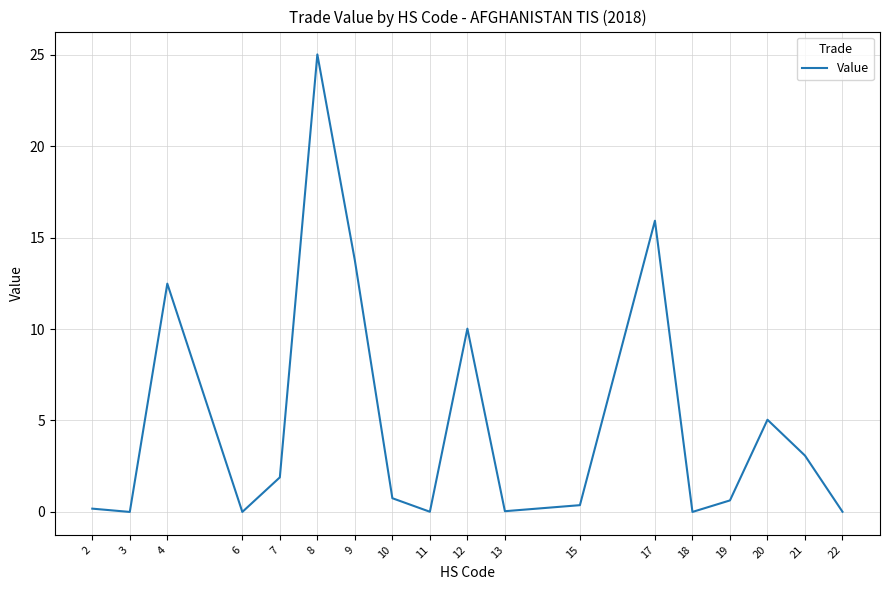

What is the sum of all values?

89.2